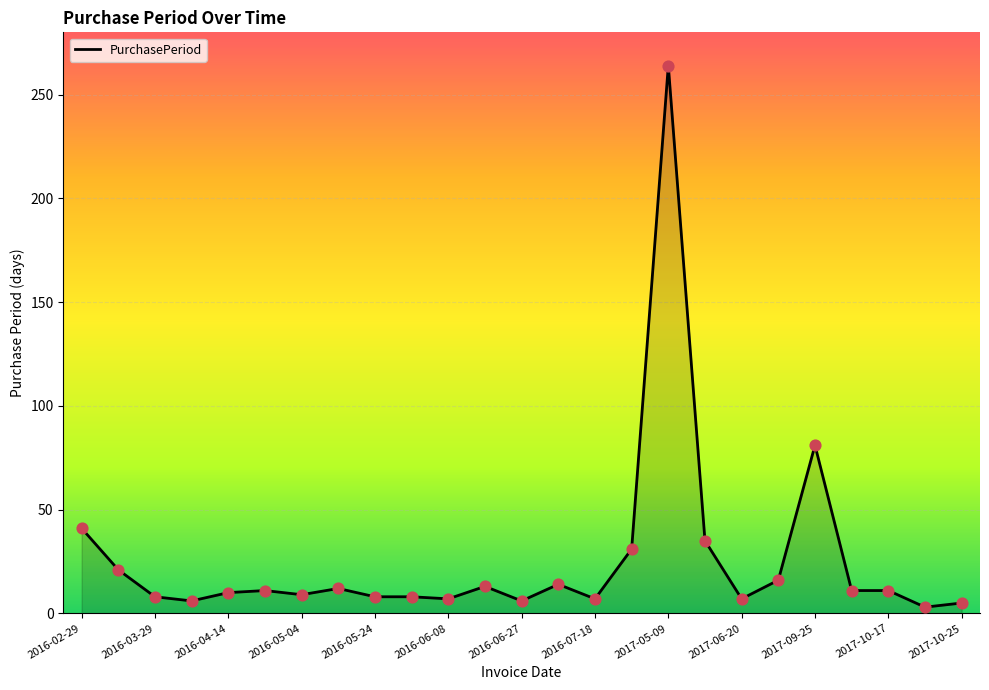

What is the maximum value shown in the chart?

264